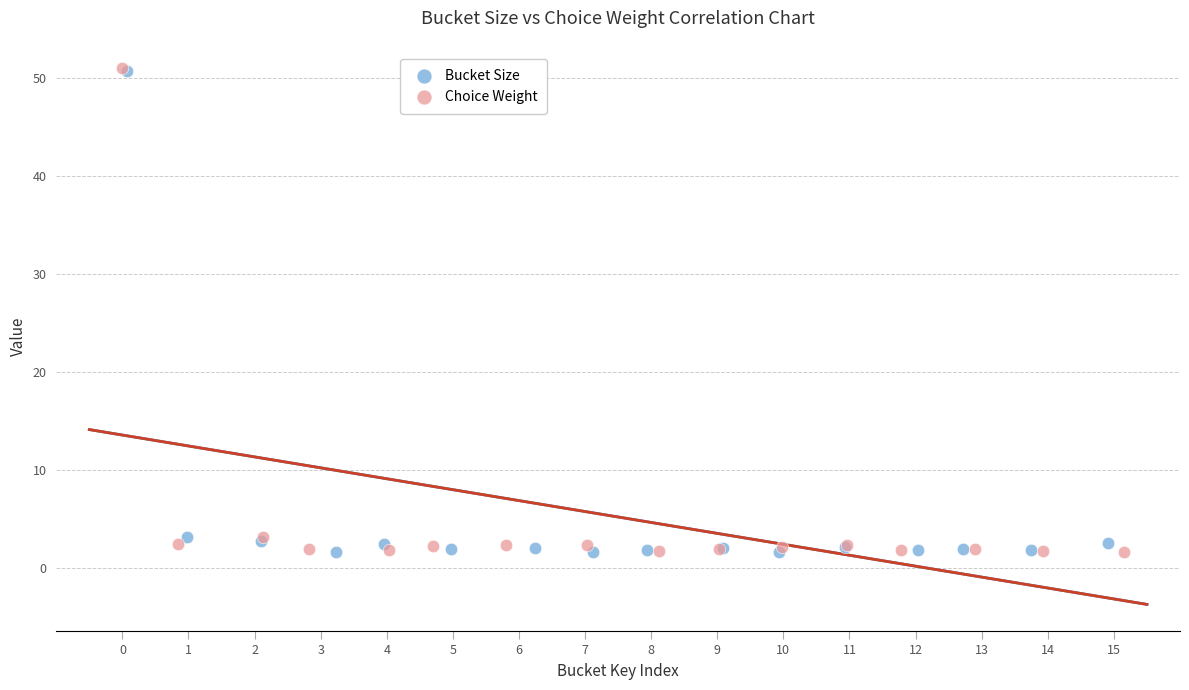

Which series has the widest spread of Y values?

Choice Weight